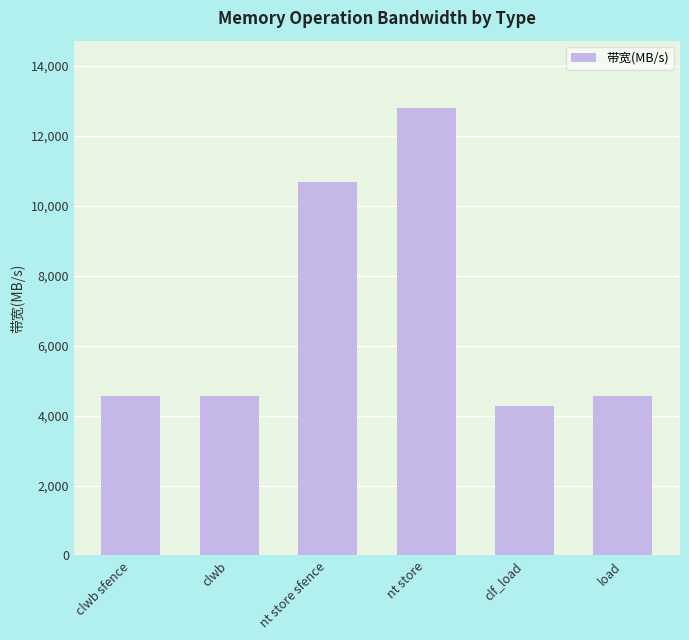

How many bars are there in total?

6